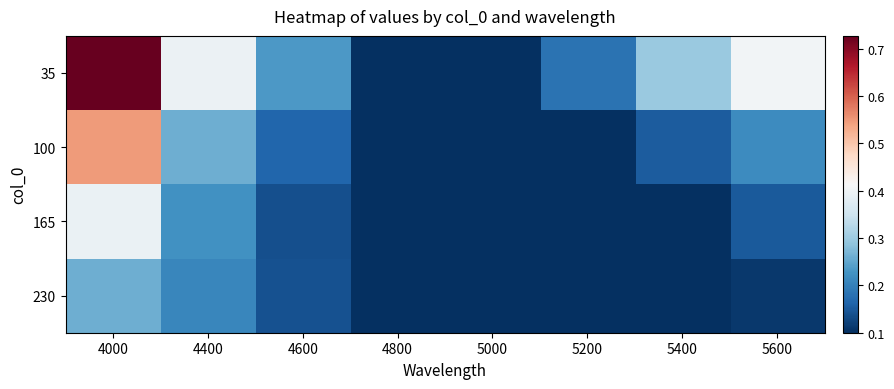

At how many categories does at least one series exceed 0?

8